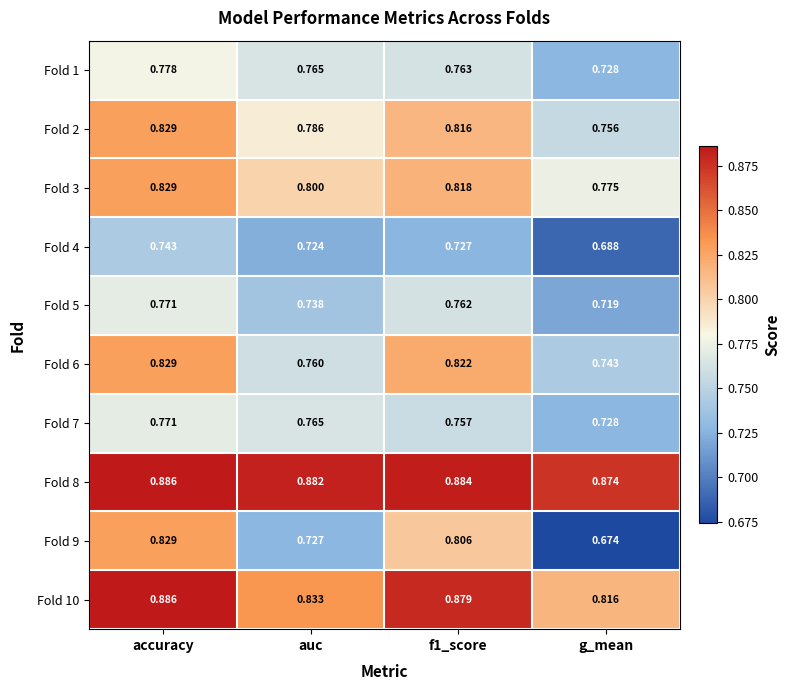

Is the value of Fold 2 at g_mean greater than the value of Fold 7 at accuracy?

No